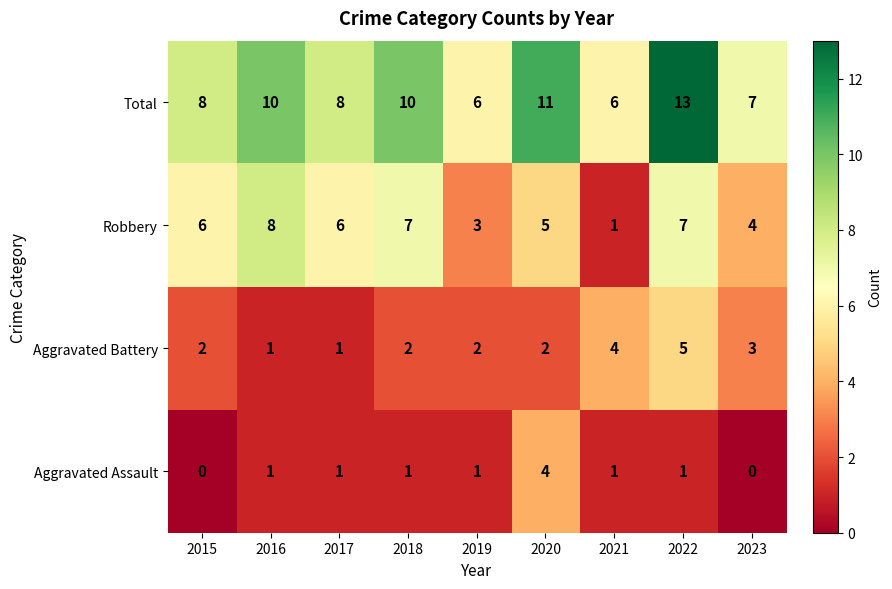

What is the difference between the maximum and minimum values in the Aggravated Battery series?

4